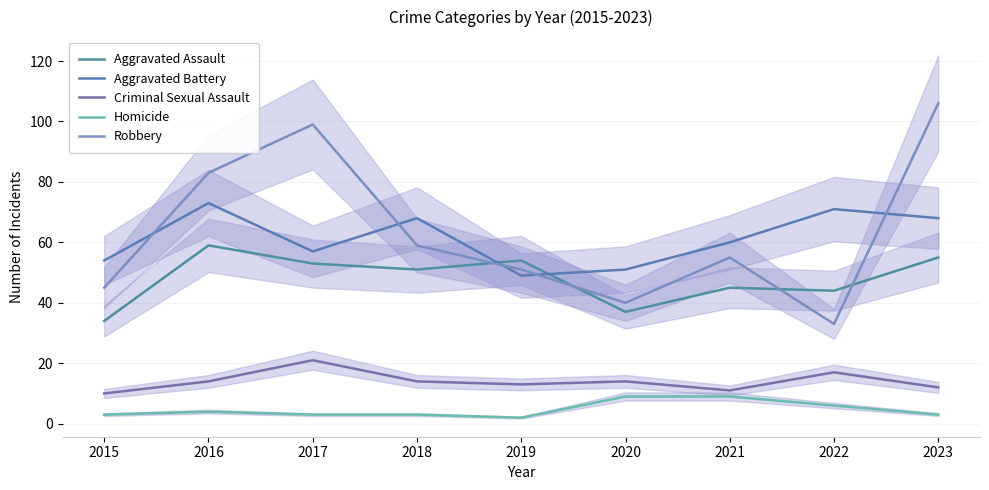

Which series has the widest spread of values?

Robbery